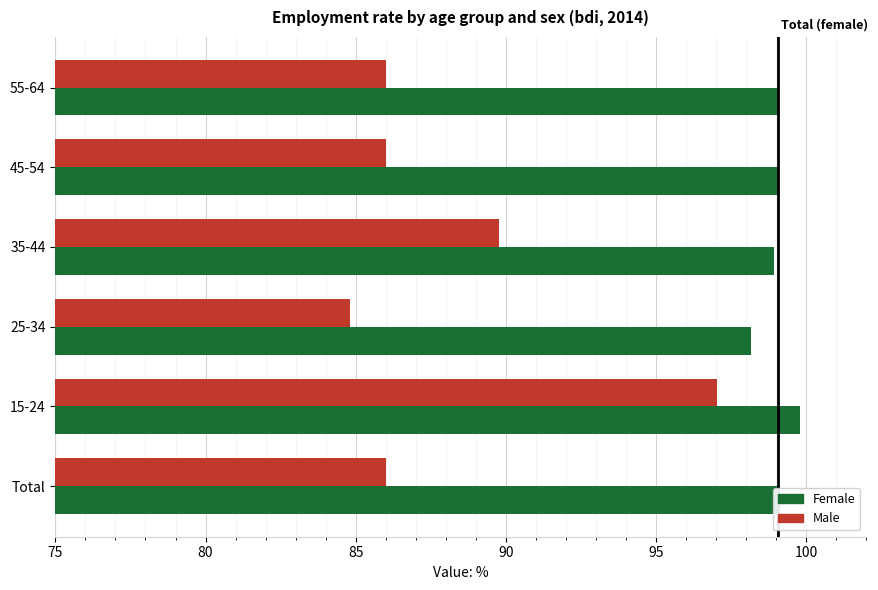

List the series in order of their peak value, lowest first.

Male, Female